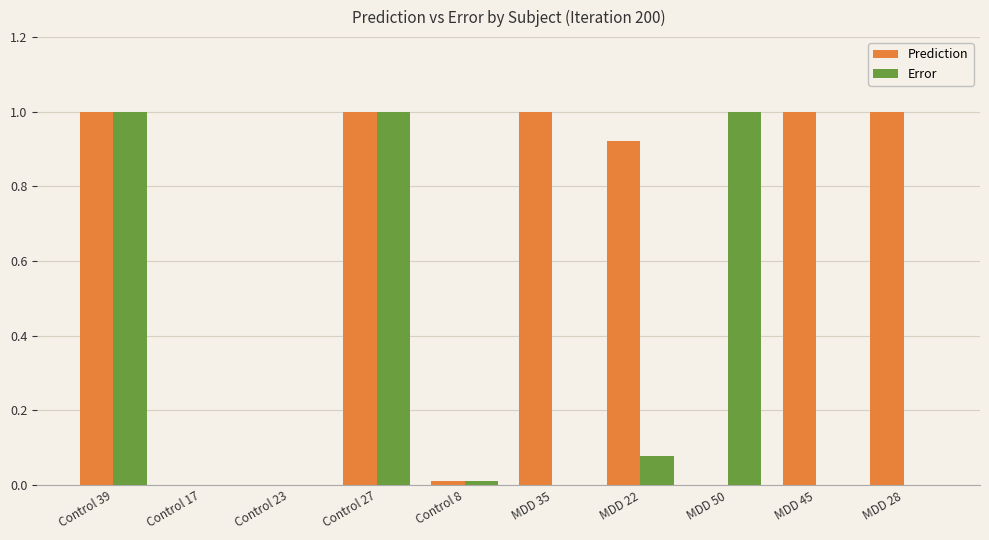

Is it true that Prediction equals 1.0 at MDD 45?

True